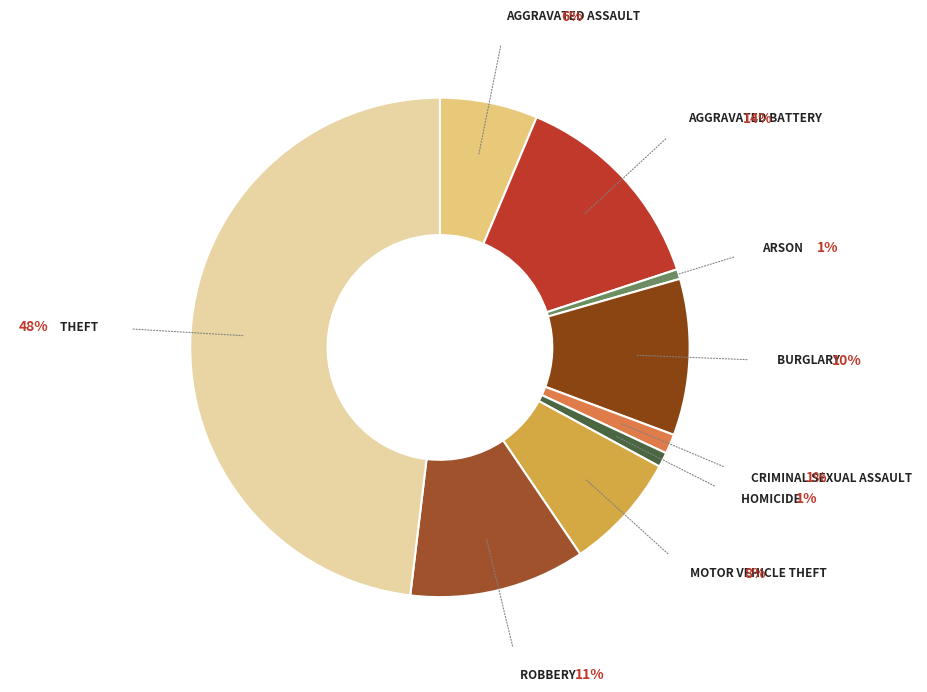

How many segments does this pie chart have?

9